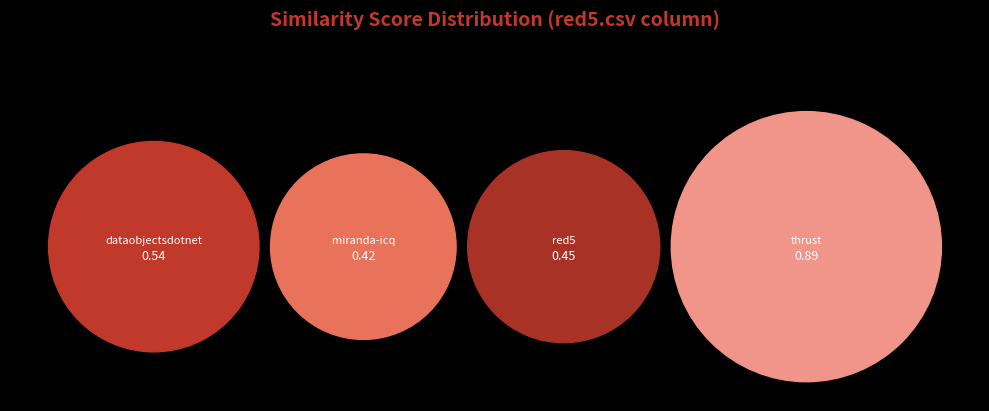

Do dataobjectsdotnet.csv and miranda-icq.csv together represent more than half of the pie?

No